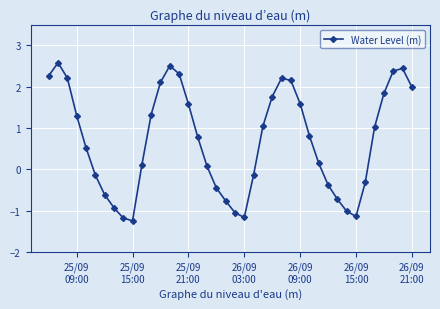

How many lines are shown in the chart?

1